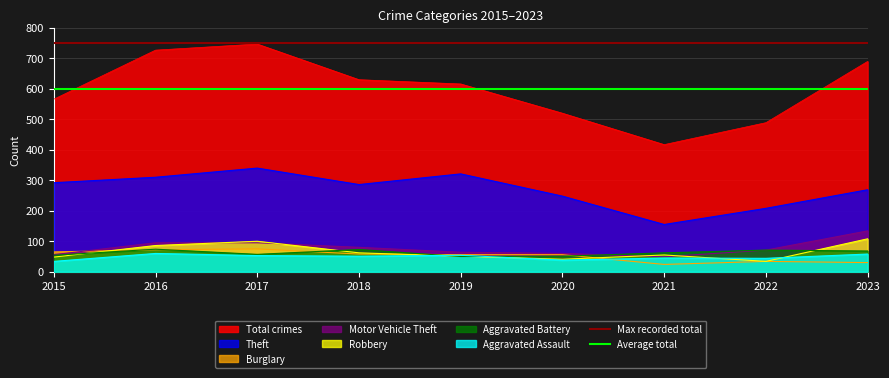

What is the highest value of the Average total series?

600